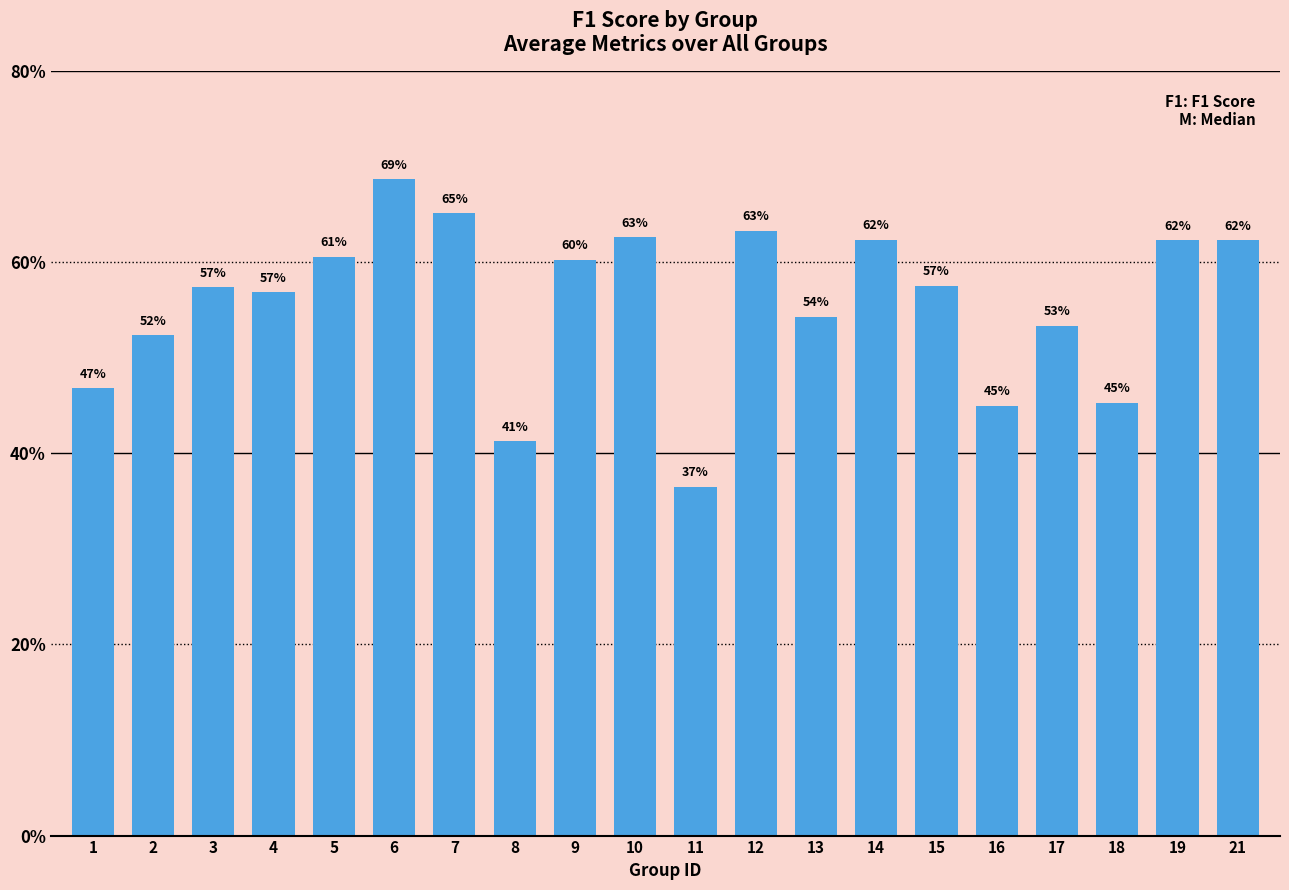

Rank the categories by value from highest to lowest.

6, 7, 12, 10, 14, 21, 19, 5, 9, 15, 3, 4, 13, 17, 2, 1, 18, 16, 8, 11